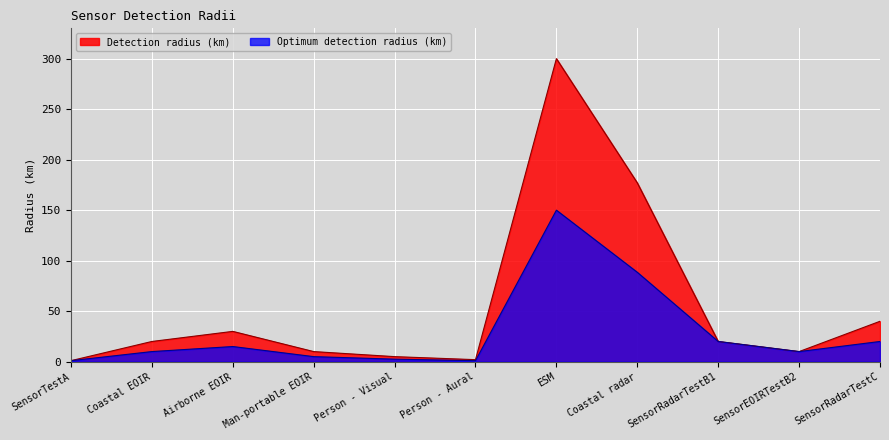

True or false: Detection radius (km) has more than 2 points higher than both neighbors.

False